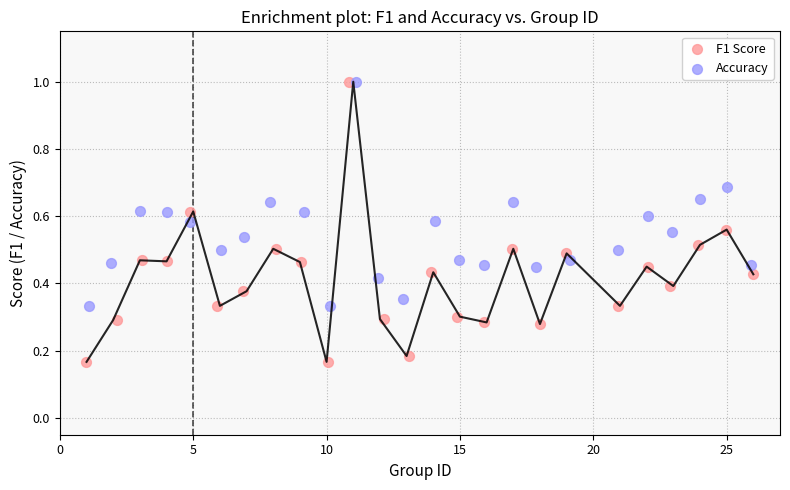

What are all the series names shown in the legend?

F1 Score, Accuracy